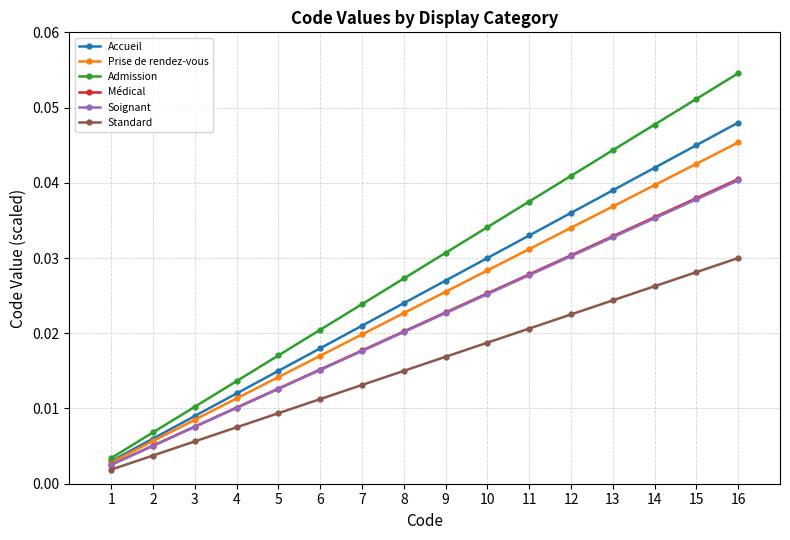

Which series has the largest total across all categories?

Admission